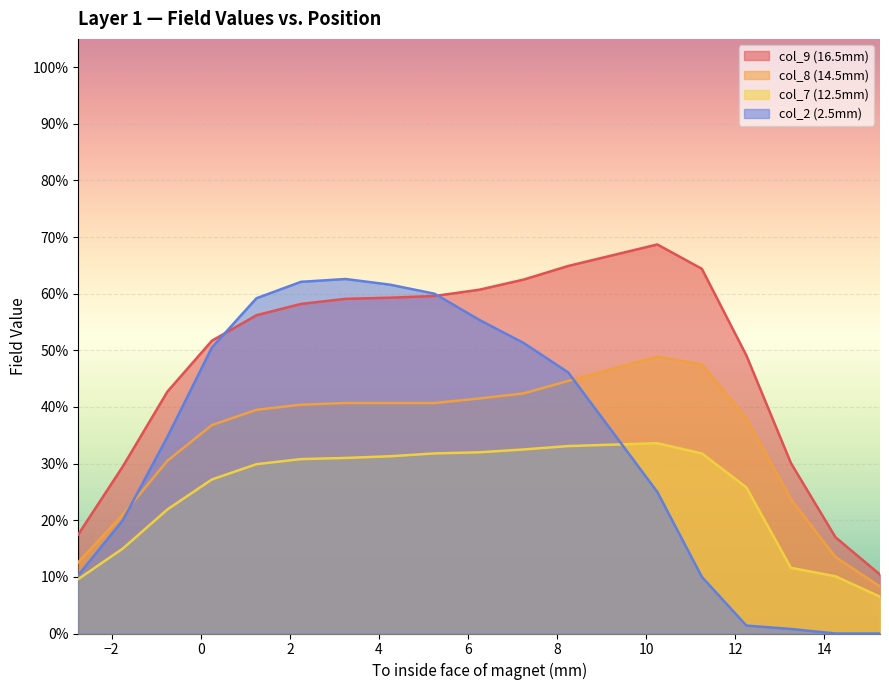

Reading right to left, what are all the values shown in this chart?

col_9 (16.5mm): 0.1	0.2	0.3	0.5	0.6	0.7	0.6	0.6	0.6	0.6	0.6	0.6	0.6	0.6	0.5	0.4	0.3	0.2
col_8 (14.5mm): 0.1	0.1	0.2	0.4	0.5	0.5	0.4	0.4	0.4	0.4	0.4	0.4	0.4	0.4	0.4	0.3	0.2	0.1
col_7 (12.5mm): 0.1	0.1	0.1	0.3	0.3	0.3	0.3	0.3	0.3	0.3	0.3	0.3	0.3	0.3	0.3	0.2	0.1	0.1
col_2 (2.5mm): 0.0	0.0	0.0	0.0	0.1	0.2	0.5	0.5	0.6	0.6	0.6	0.6	0.6	0.6	0.5	0.3	0.2	0.1